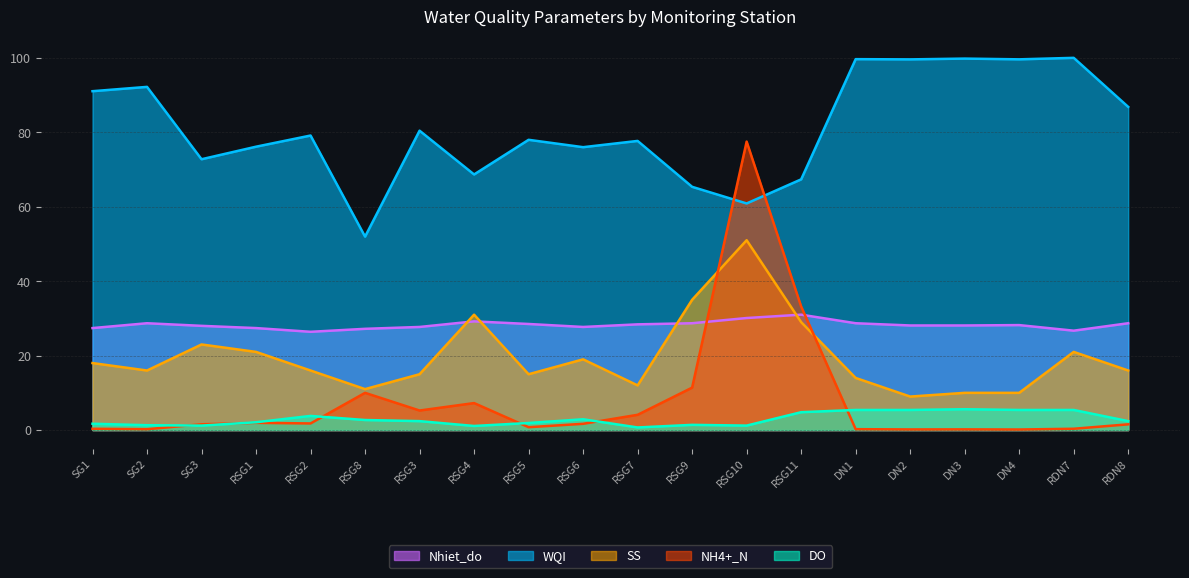

What is the label of the 4th point from the right?

DN3